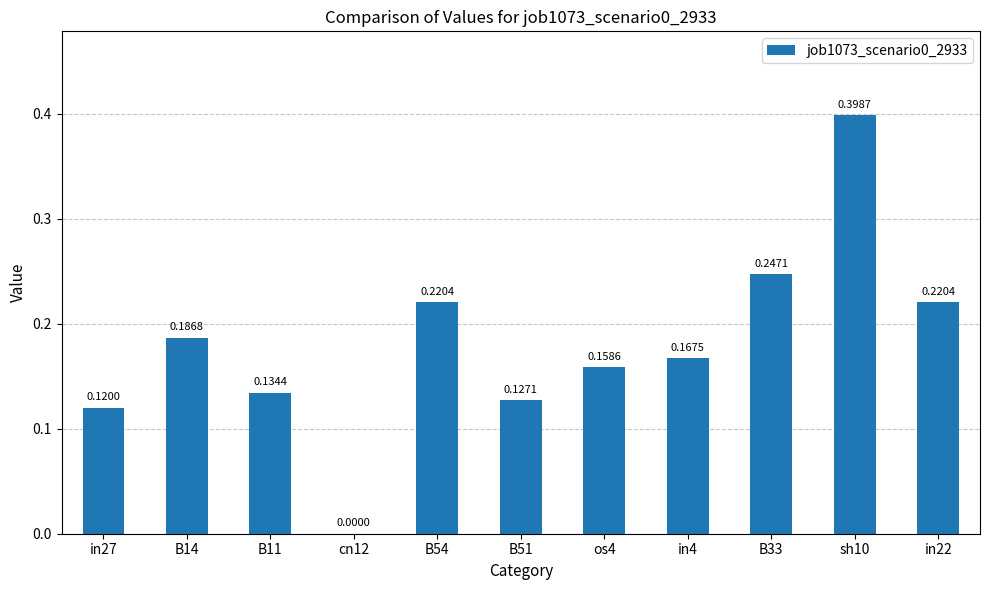

Is it true that the value at in22 is 0.3?

False